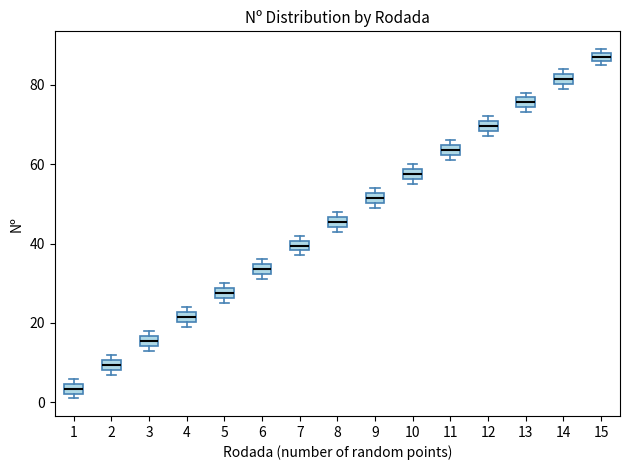

Where is the upper edge of the box at x = 10 on the y-axis? The values are not printed on the chart, so give them approximately, as read against the axis.

58